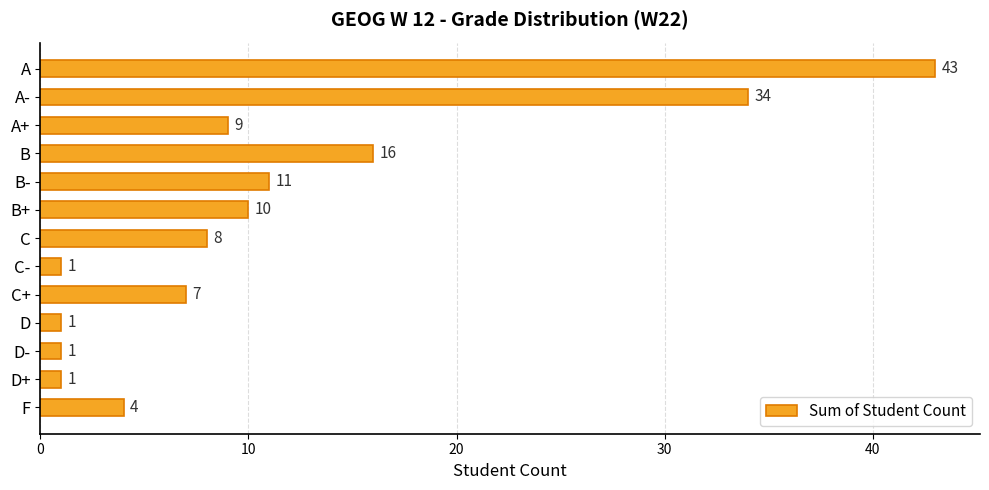

What is the greatest value displayed?

43